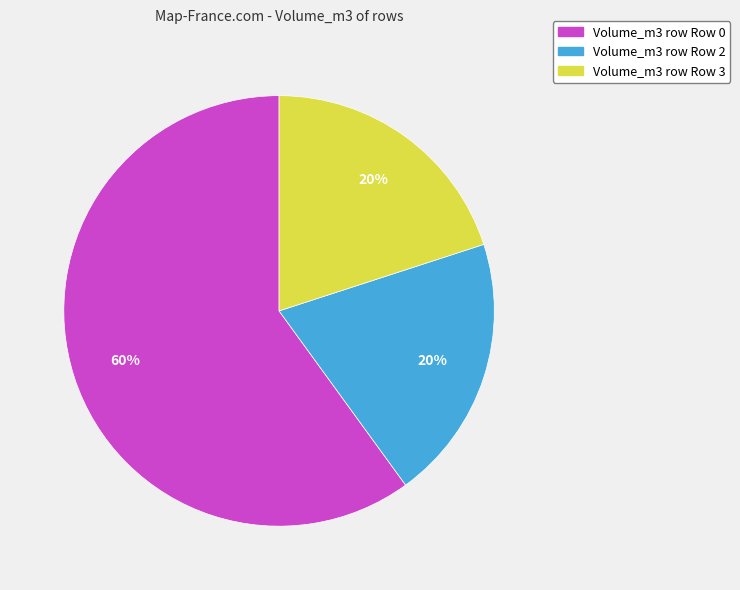

Does any single category account for the majority?

Yes